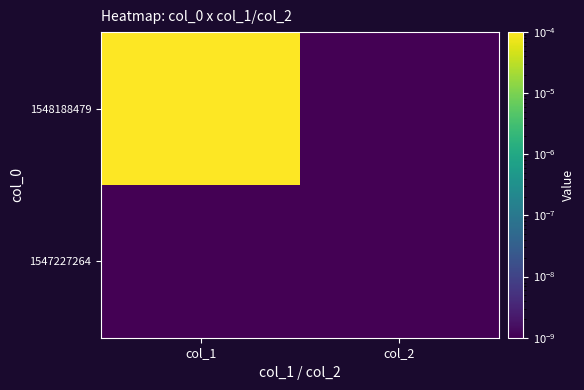

Count the number of data series in this chart.

2